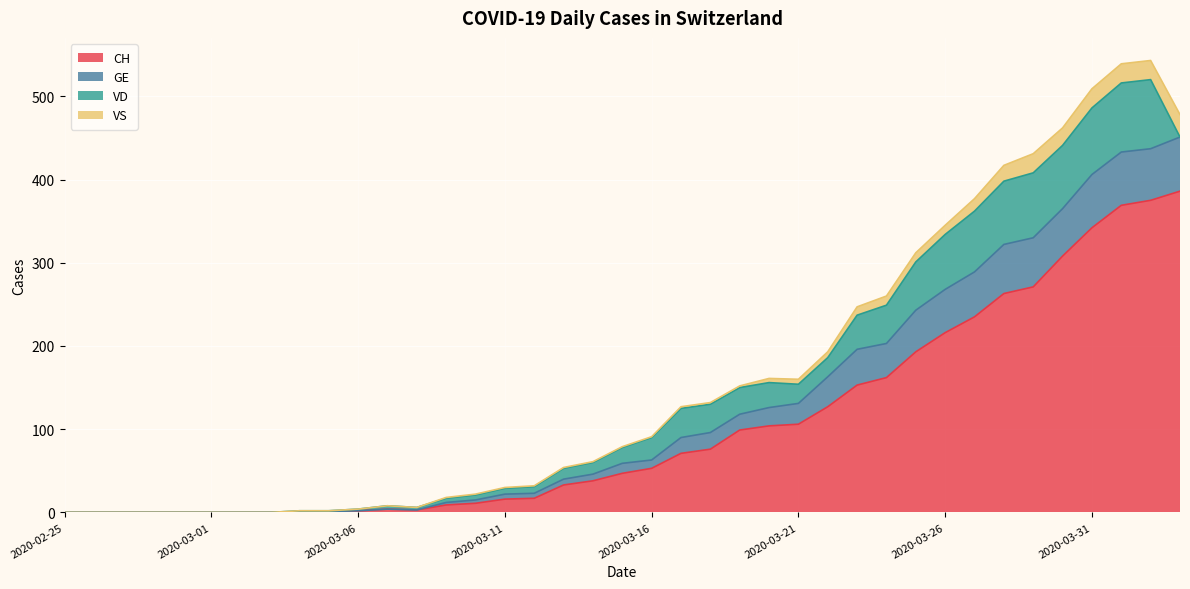

What is the difference between the CH values at 2020-03-21 and 2020-03-07?

102